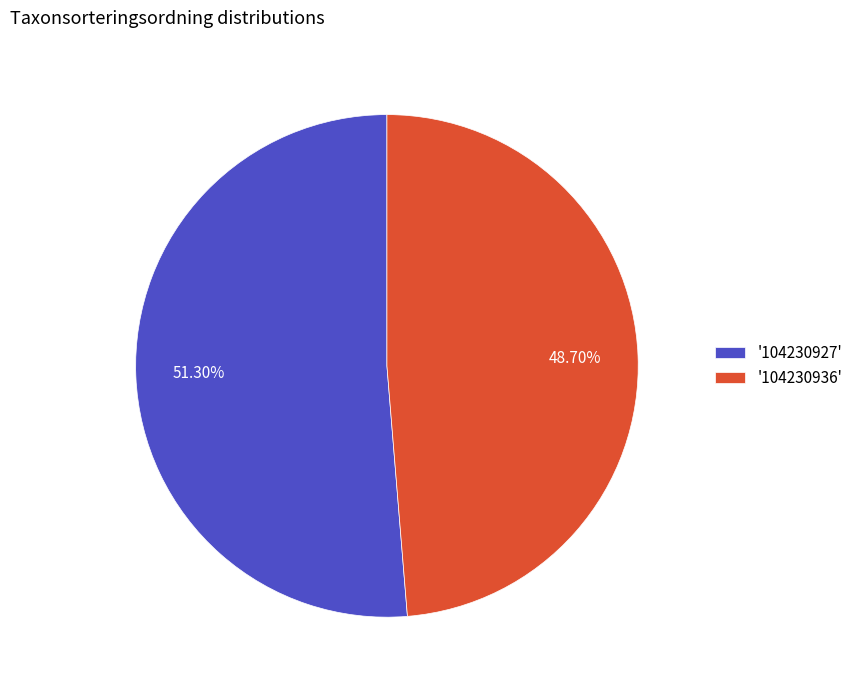

How many slices are in this pie chart?

2